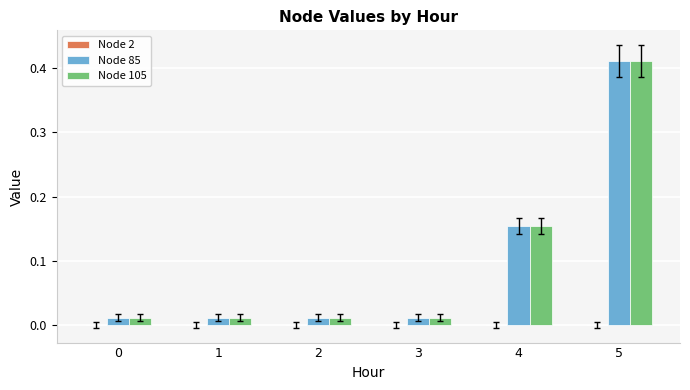

Is it true that Node 85 equals 0.1 at 5?

False